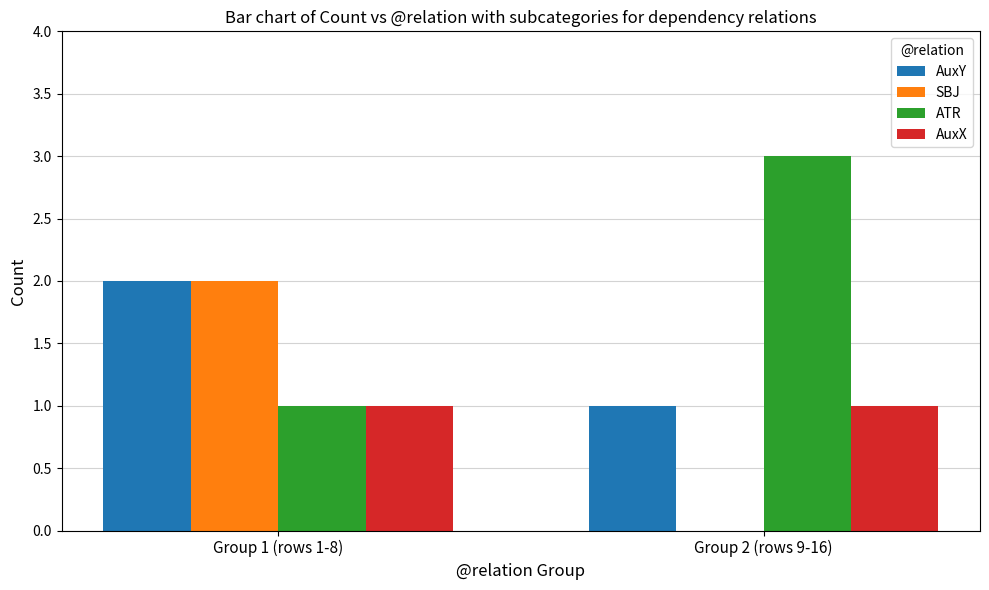

What is the sum of all ATR values?

4